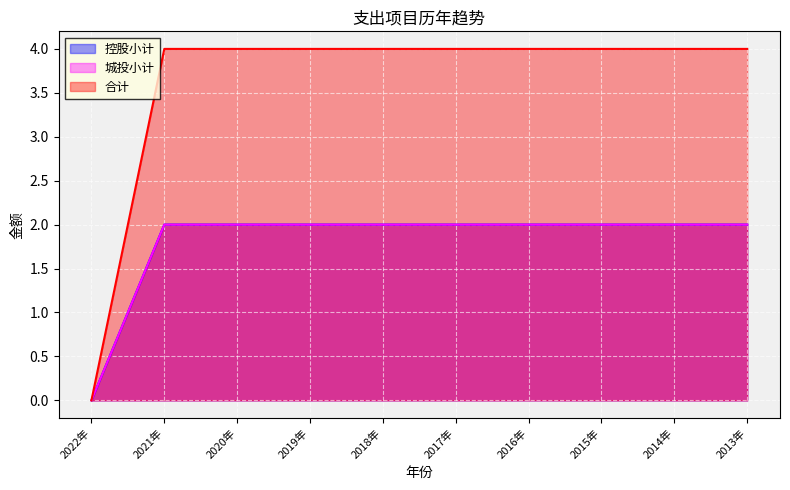

What position from the left is 2022年?

1